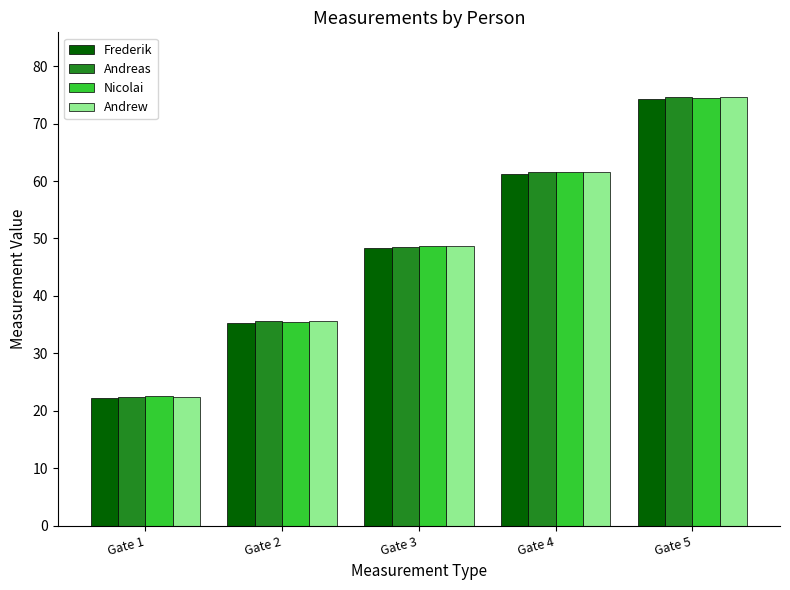

What is the greatest value displayed?

74.7